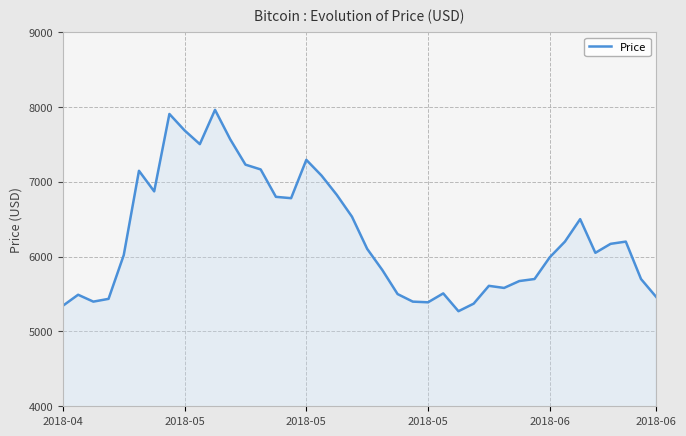

What is the minimum value shown in the chart?

5270